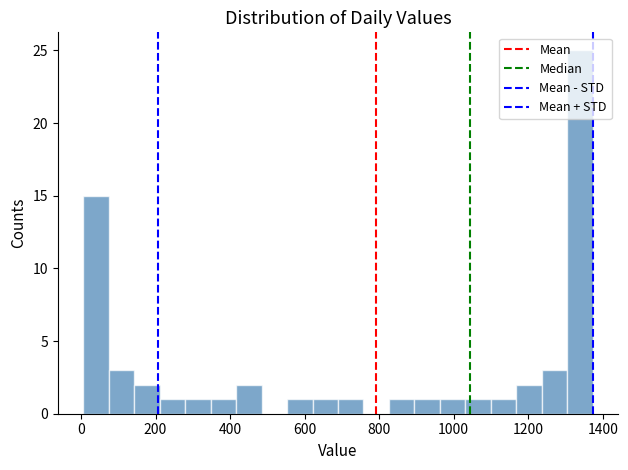

Read against the x-axis, roughly where is the centre of the tallest bar?

1340